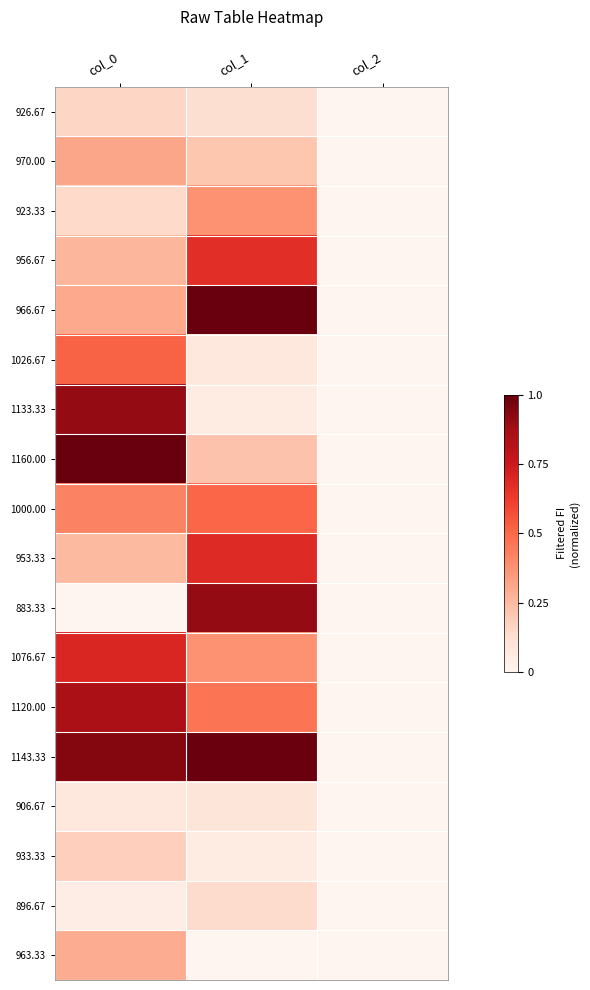

Reading left to right, what are all the values shown in this chart?

926.67: col_0=0.2	col_1=0.1	col_2=0.0
970.00: col_0=0.3	col_1=0.2	col_2=0.0
923.33: col_0=0.1	col_1=0.4	col_2=0.0
956.67: col_0=0.3	col_1=0.7	col_2=0.0
966.67: col_0=0.3	col_1=1.0	col_2=0.0
1026.67: col_0=0.5	col_1=0.1	col_2=0.0
1133.33: col_0=0.9	col_1=0.1	col_2=0.0
1160.00: col_0=1.0	col_1=0.2	col_2=0.0
1000.00: col_0=0.4	col_1=0.5	col_2=0.0
953.33: col_0=0.3	col_1=0.7	col_2=0.0
883.33: col_0=0.0	col_1=0.9	col_2=0.0
1076.67: col_0=0.7	col_1=0.4	col_2=0.0
1120.00: col_0=0.9	col_1=0.5	col_2=0.0
1143.33: col_0=0.9	col_1=1.0	col_2=0.0
906.67: col_0=0.1	col_1=0.1	col_2=0.0
933.33: col_0=0.2	col_1=0.1	col_2=0.0
896.67: col_0=0.0	col_1=0.1	col_2=0.0
963.33: col_0=0.3	col_1=0.0	col_2=0.0